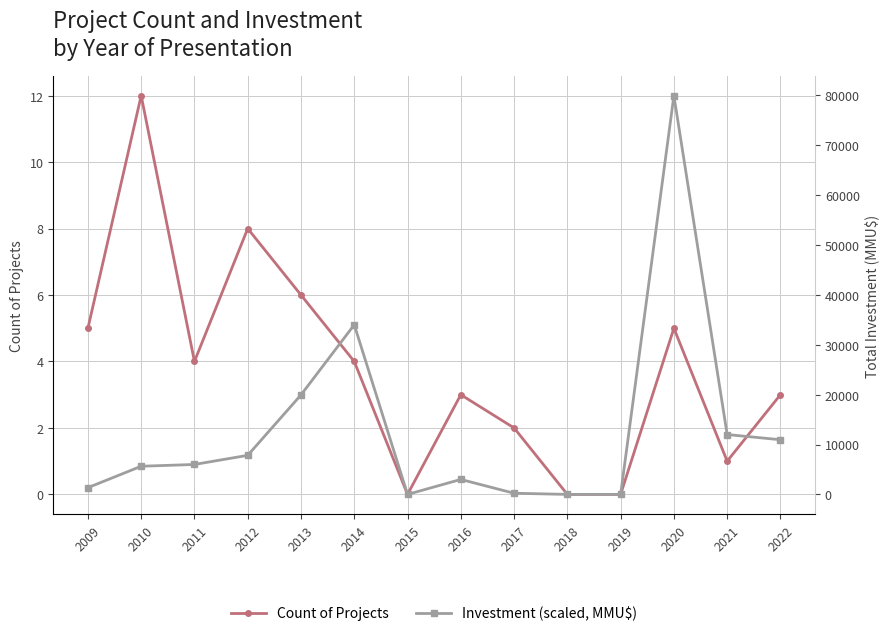

Count the number of categories in the chart.

14